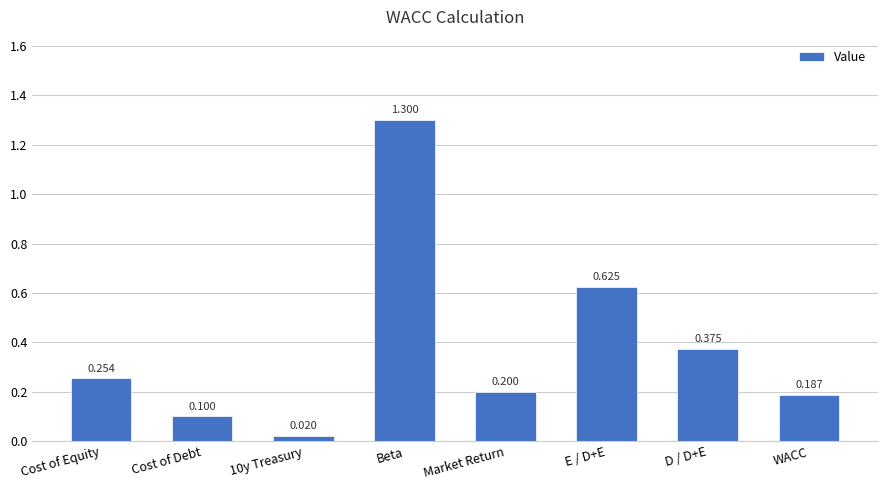

Rank the categories by value from lowest to highest.

10y Treasury, Cost of Debt, WACC, Market Return, Cost of Equity, D / D+E, E / D+E, Beta